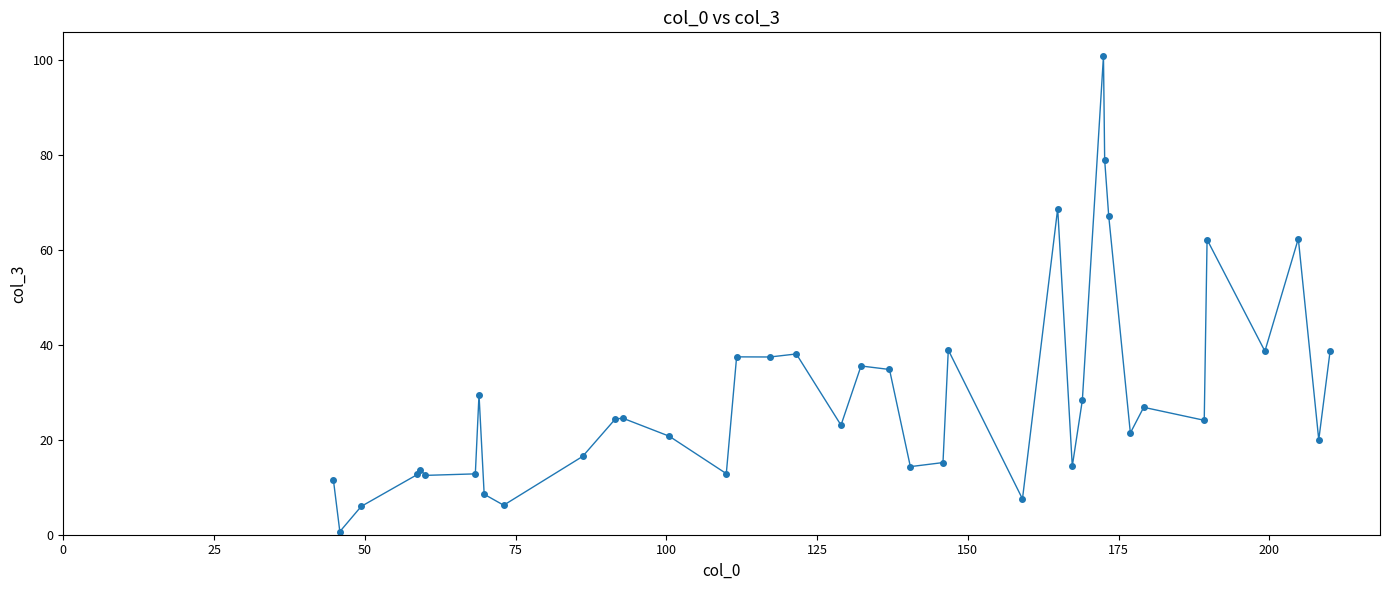

What is the value of the 35th point from the left?

62.2